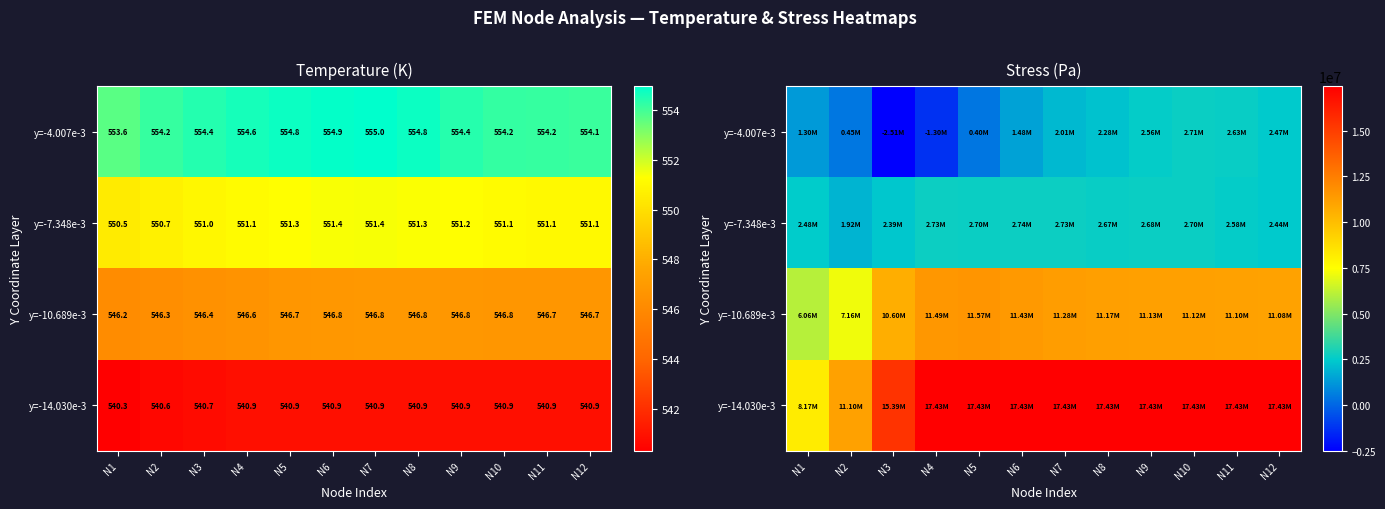

What is the difference between the maximum and minimum values in the y=-10.689e-3 series?

5509970